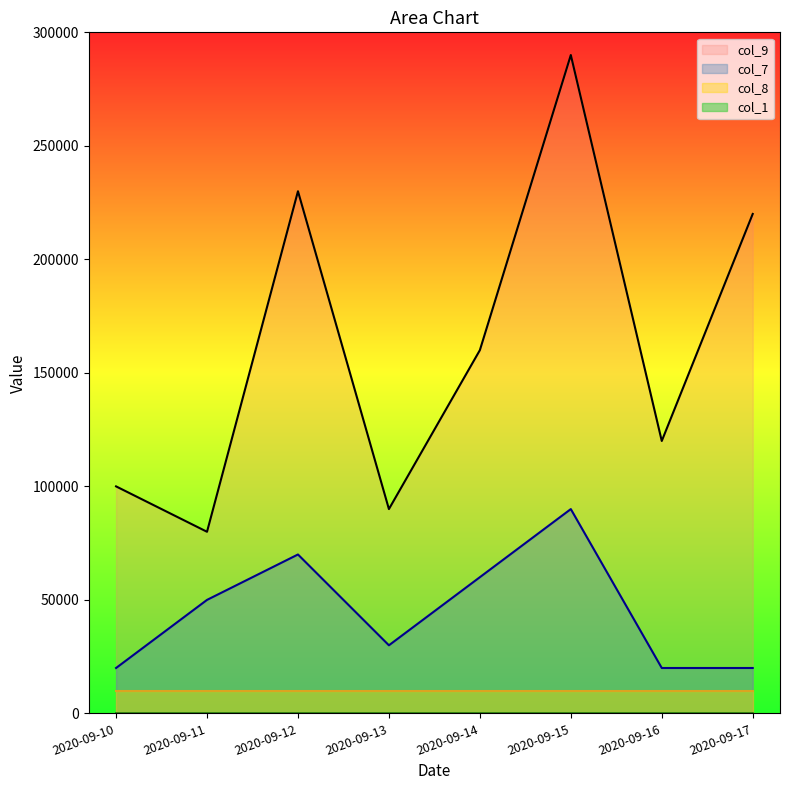

Which category has the highest value across all series?

2020-09-15